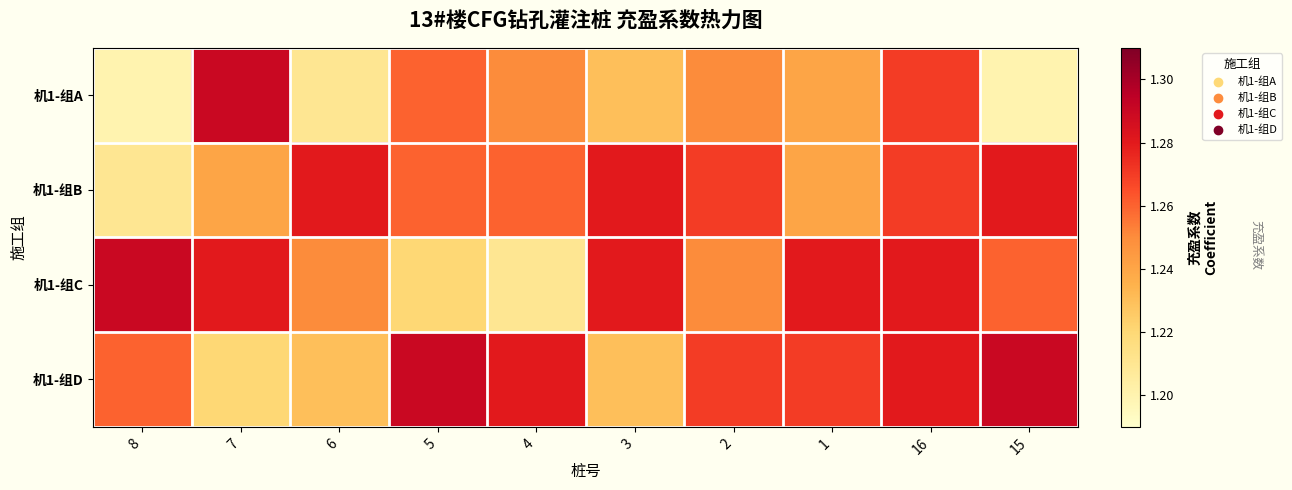

Reading left to right, transcribe all the data shown in this chart.

机1-组A: 8=1.2	7=1.3	6=1.2	5=1.3	4=1.2	3=1.2	2=1.2	1=1.2	16=1.3	15=1.2
机1-组B: 8=1.2	7=1.2	6=1.3	5=1.3	4=1.3	3=1.3	2=1.3	1=1.2	16=1.3	15=1.3
机1-组C: 8=1.3	7=1.3	6=1.2	5=1.2	4=1.2	3=1.3	2=1.2	1=1.3	16=1.3	15=1.3
机1-组D: 8=1.3	7=1.2	6=1.2	5=1.3	4=1.3	3=1.2	2=1.3	1=1.3	16=1.3	15=1.3